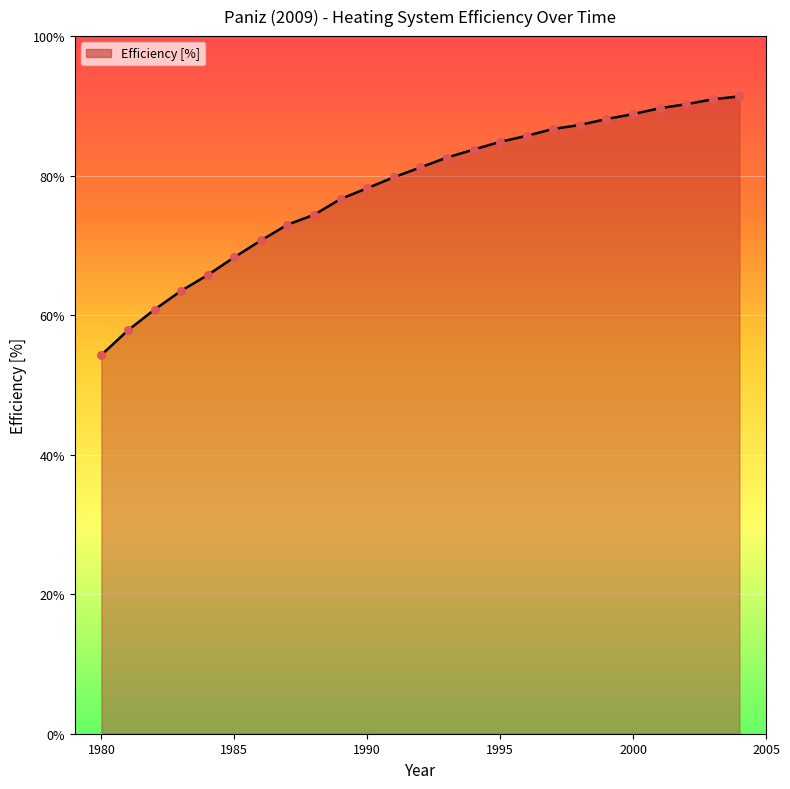

What is the smallest value displayed?

54.3